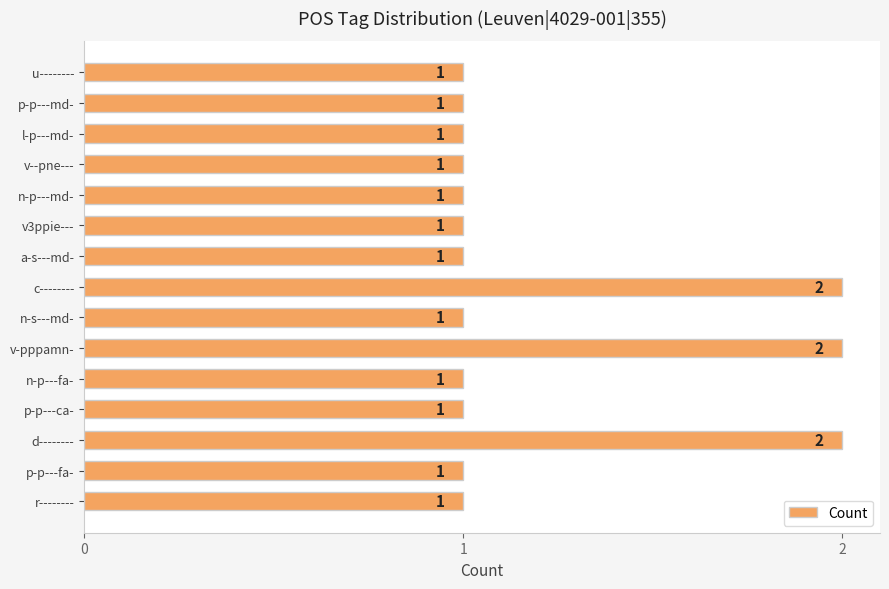

The chart shows a value of 0 at r--------. True or false?

False